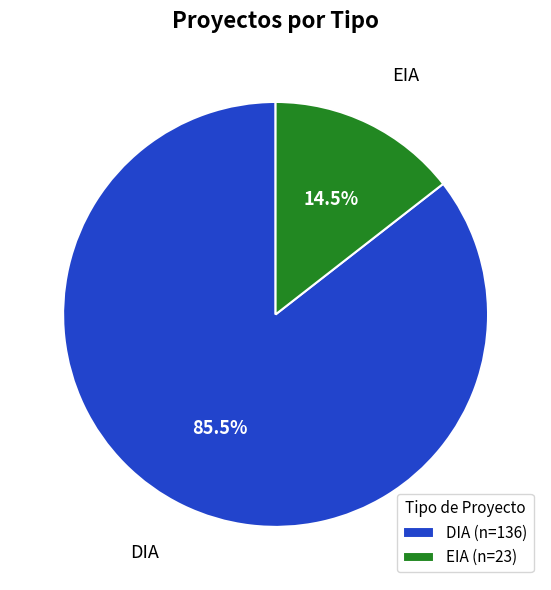

To the nearest percent, what is the difference between the largest and smallest slice percentages?

71%